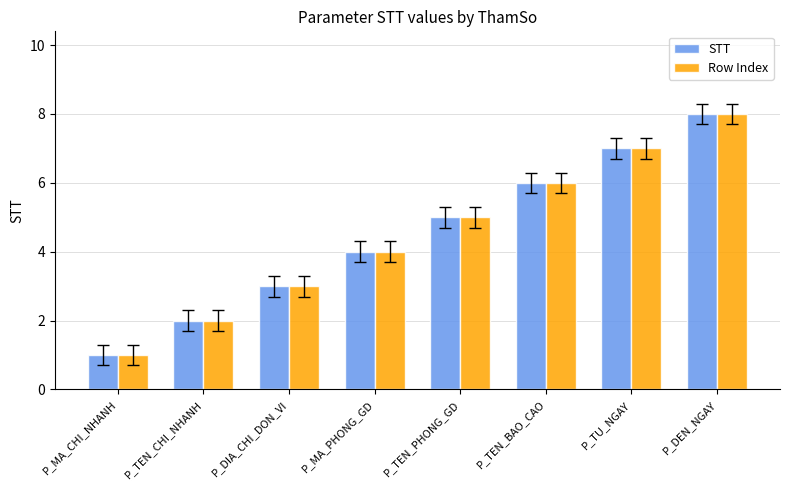

Is the value of STT at P_TEN_CHI_NHANH greater than the value of Row Index at P_MA_CHI_NHANH?

Yes